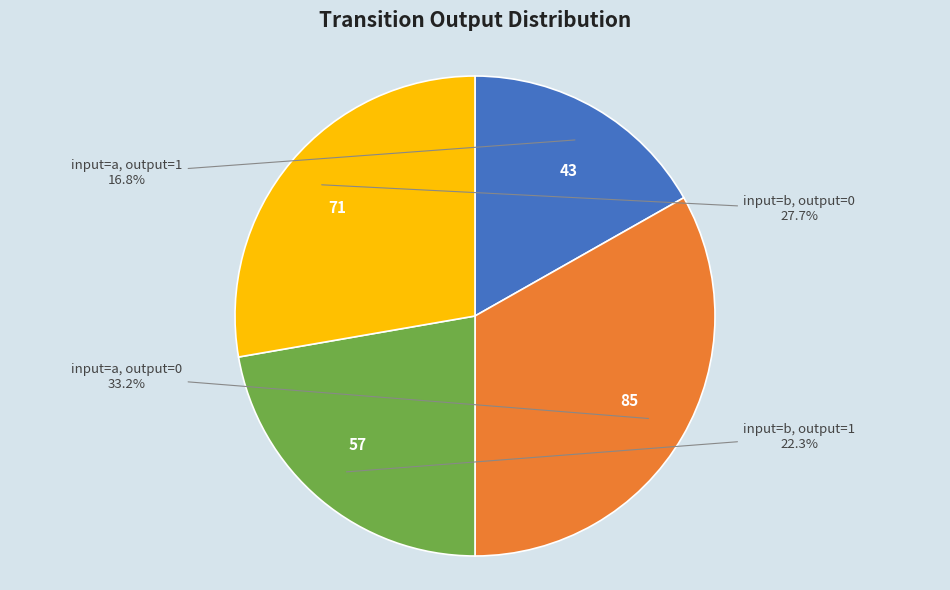

What is the largest slice in the pie chart?

85